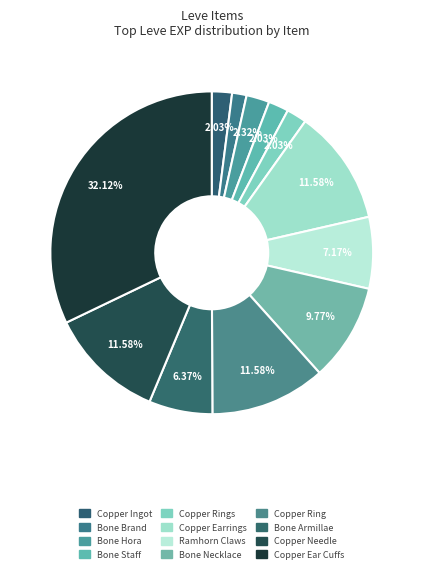

Is Bone Staff the majority of the pie?

No